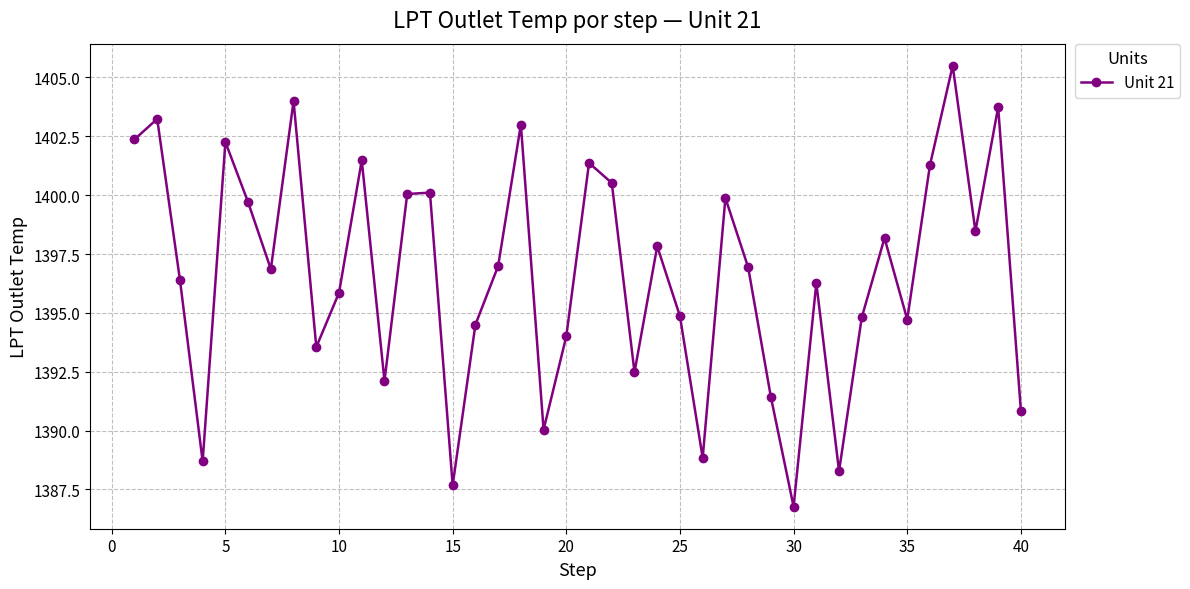

What is the difference between the maximum and second lowest values?

17.8